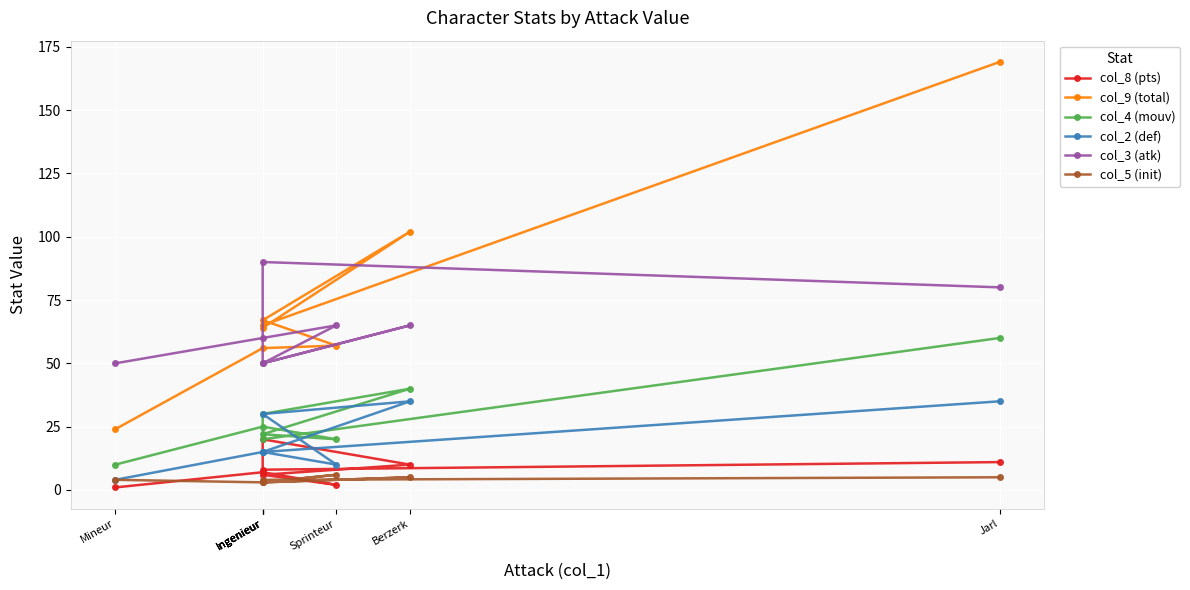

List the labels in order of col_2 (def) value, smallest first.

Mineur, Sprinteur, Ingenieur, Ingenieur, Ingenieur, Ingenieur, Berzerk, Jarl